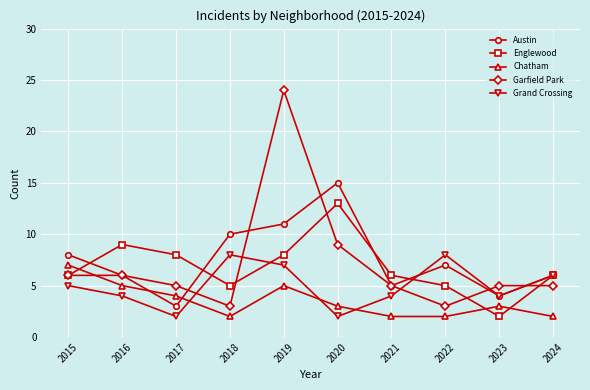

The Englewood series shows 3 at 2023. True or false?

False